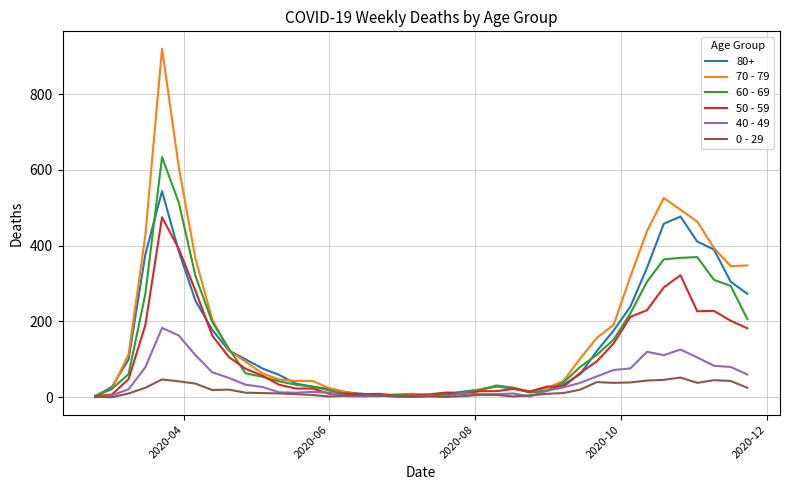

List the series in order of their peak value, highest first.

70 - 79, 60 - 69, 80+, 50 - 59, 40 - 49, 0 - 29